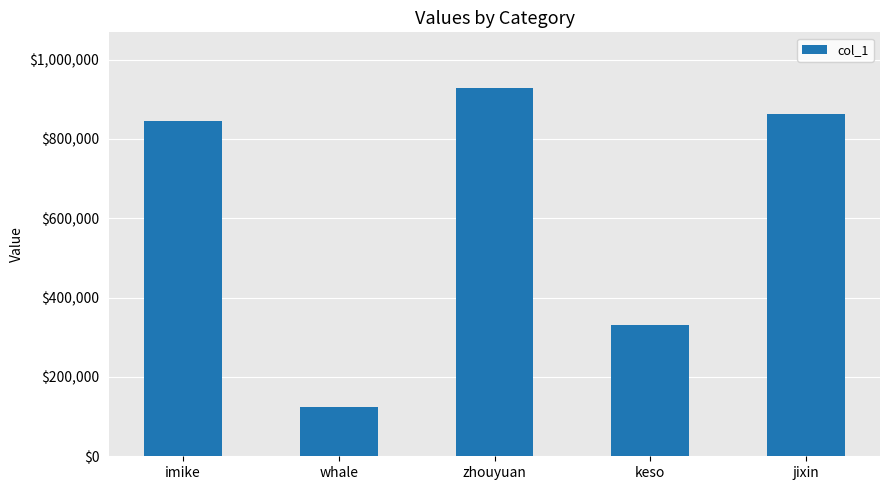

What is the difference between the second highest and second lowest values?

530852